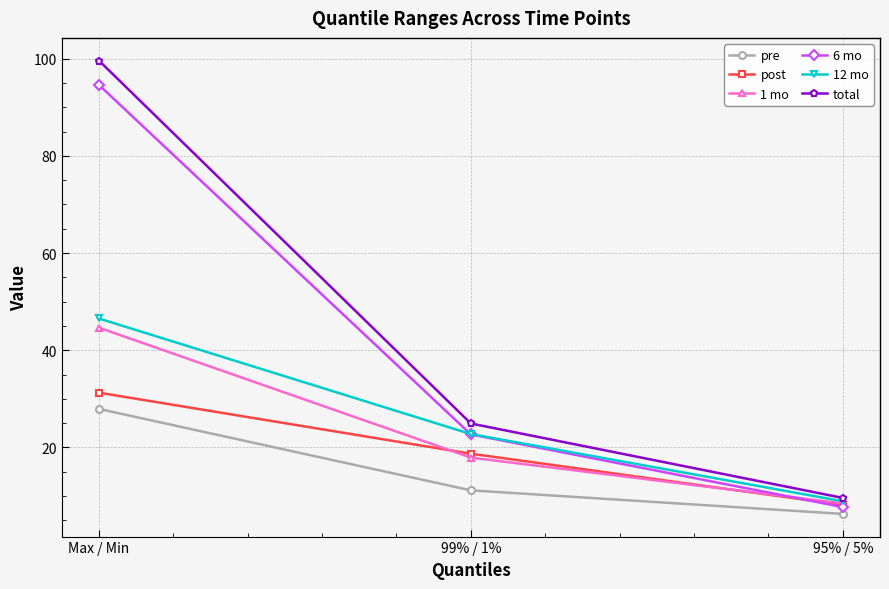

Is it true that post equals 31.3 at Max / Min?

True